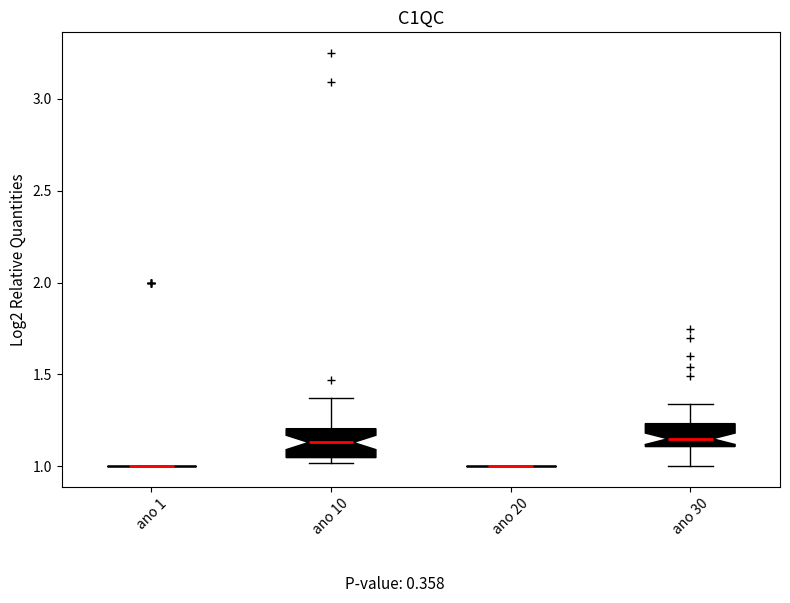

Reading left to right, transcribe this box plot: for each box, give where its median line is, the range the box spans, and where its two whiskers end, as read against the y-axis. The values are not printed on the chart, so give them approximately, as read against the axis.

ano 1: box collapsed to a line at 1.00, whiskers 1.00 to 1.00
ano 10: median 1.15, box 1.05 to 1.20, whiskers 1.00 to 1.35
ano 20: box collapsed to a line at 1.00, whiskers 1.00 to 1.00
ano 30: median 1.15, box 1.10 to 1.25, whiskers 1.00 to 1.35